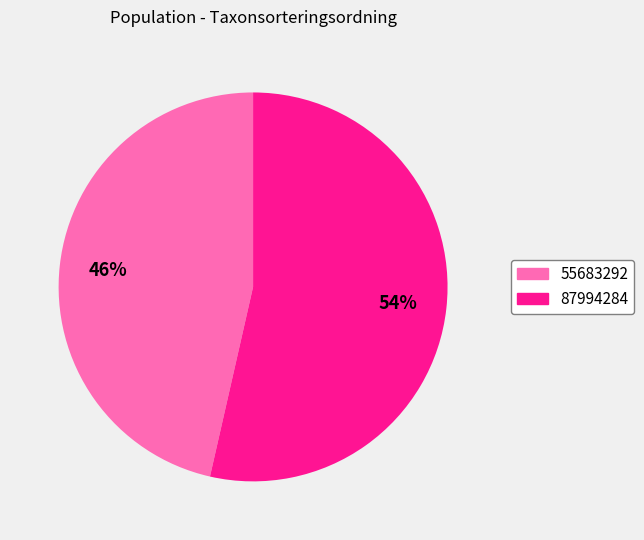

To the nearest percent, what is the combined percentage of 87994284 and 55683292?

100%